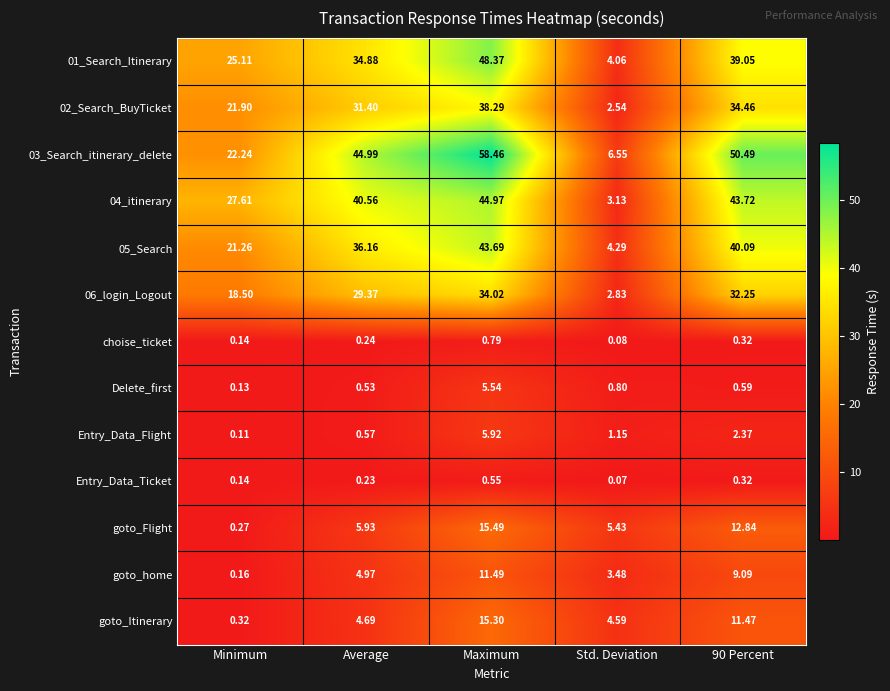

At which label does choise_ticket reach its peak?

Maximum